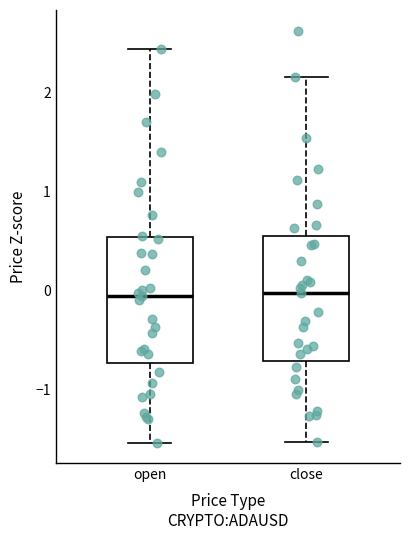

Reading left to right, transcribe this box plot: for each box, give where its median line is, the range the box spans, and where its two whiskers end, as read against the y-axis. The values are not printed on the chart, so give them approximately, as read against the axis.

open: median -0.1, box -0.7 to 0.5, whiskers -1.5 to 2.4
close: median 0.0, box -0.7 to 0.5, whiskers -1.5 to 2.2